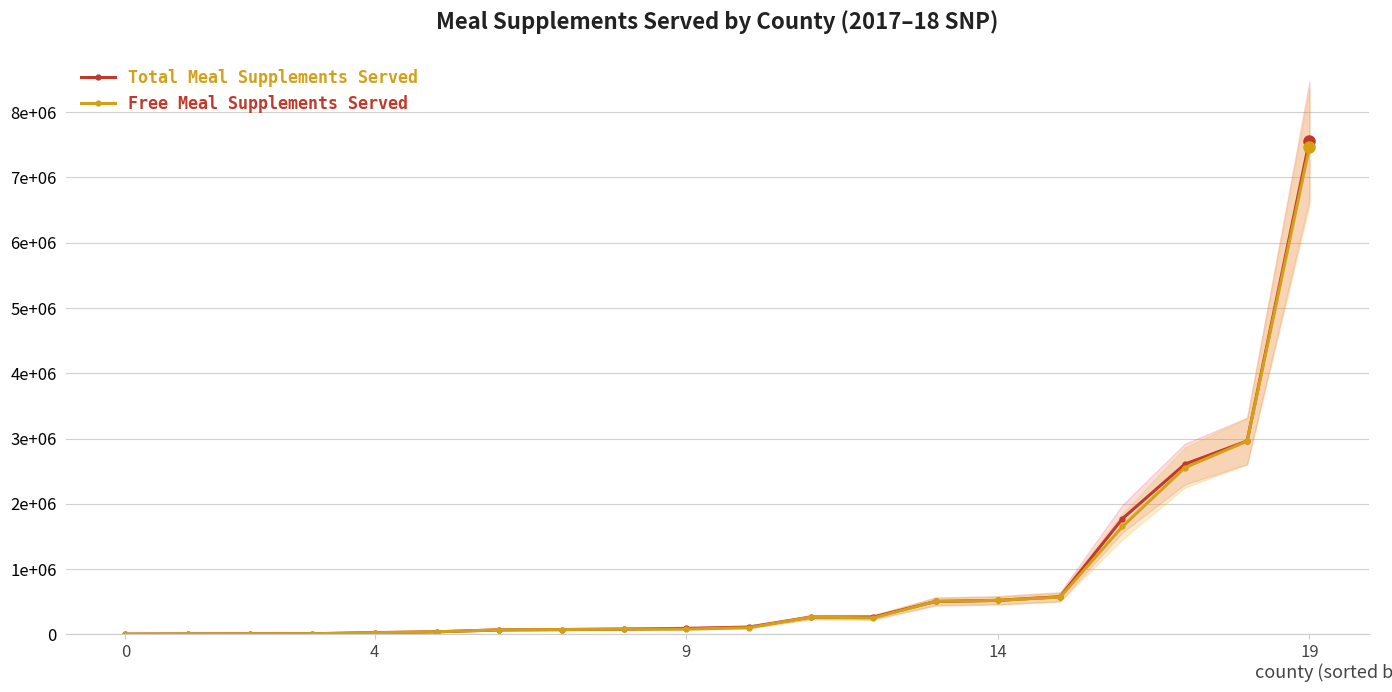

True or false: Total Meal Supplements Served has a value of 2620557 at 16.

False